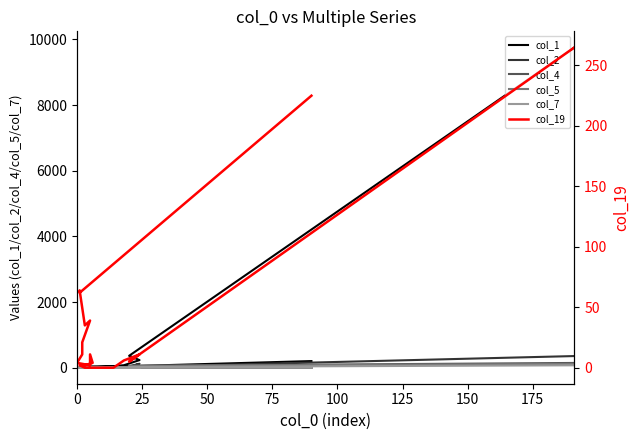

How many intersections are there between col_19 and col_5?

6